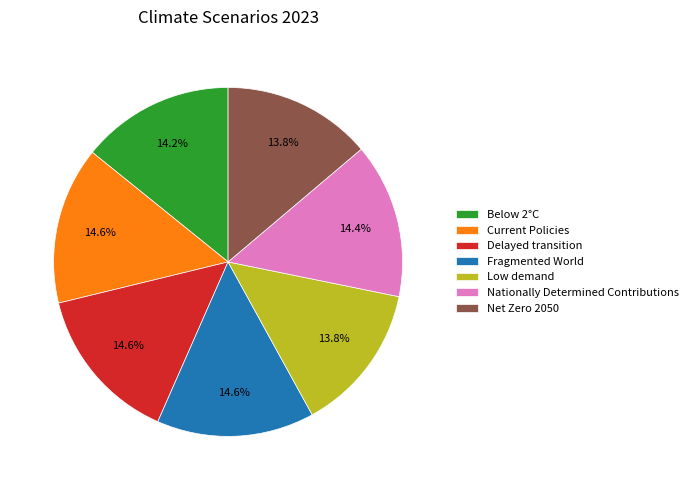

The Current Policies slice represents 6% of the pie. True or false?

False